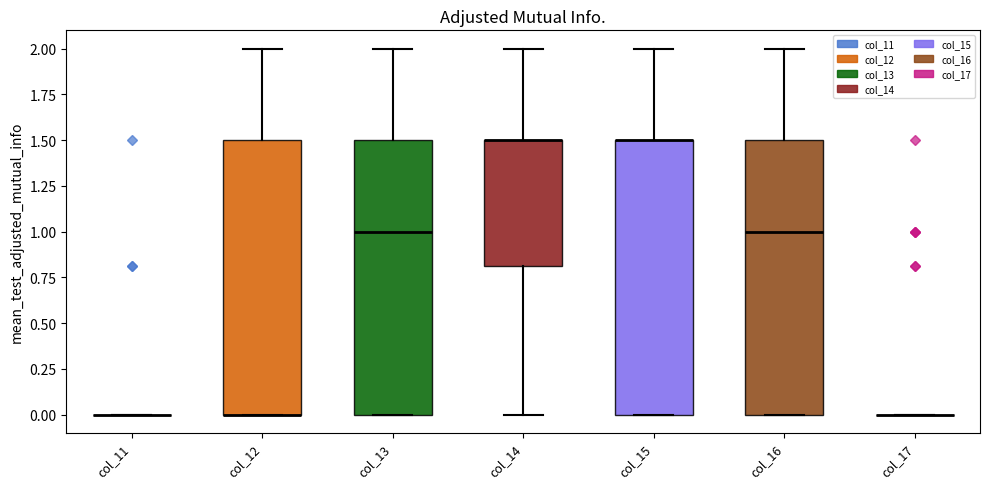

Reading left to right, read every box against the y-axis: the position of its median line, the range the box covers, and the ends of its whiskers. The values are not printed on the chart, so give them approximately, as read against the axis.

col_11: box collapsed to a line at 0.0, whiskers 0.0 to 0.0
col_12: median 0.0 (drawn on the box's lower edge), box 0.0 to 1.5, whiskers 0.0 to 2.0
col_13: median 1.0, box 0.0 to 1.5, whiskers 0.0 to 2.0
col_14: median 1.5 (drawn on the box's upper edge), box 0.8 to 1.5, whiskers 0.0 to 2.0
col_15: median 1.5 (drawn on the box's upper edge), box 0.0 to 1.5, whiskers 0.0 to 2.0
col_16: median 1.0, box 0.0 to 1.5, whiskers 0.0 to 2.0
col_17: box collapsed to a line at 0.0, whiskers 0.0 to 0.0